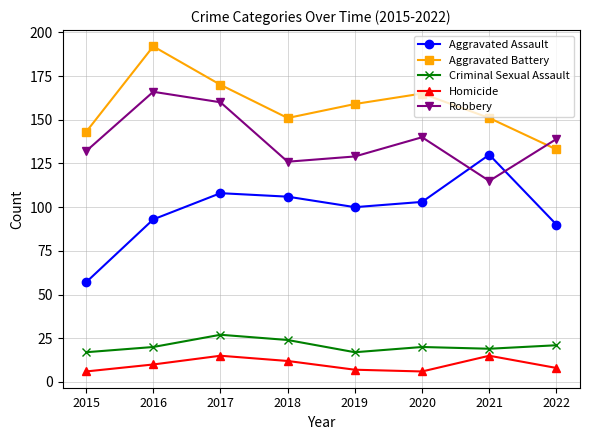

Between 2015 and 2017, which series saw the biggest shift?

Aggravated Assault